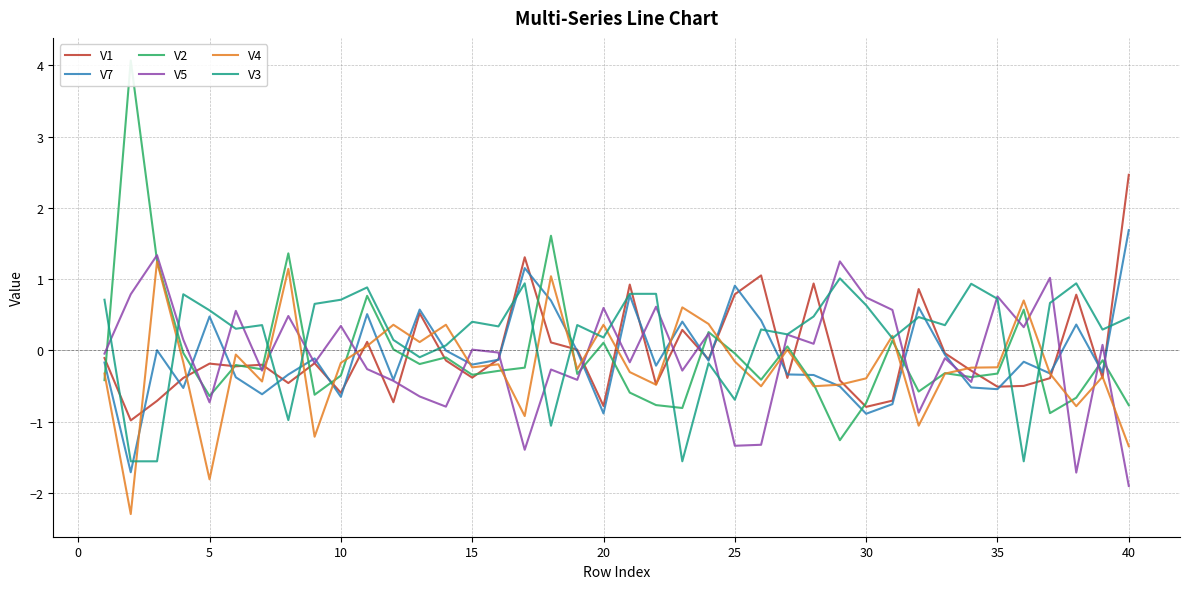

What is the minimum value for V3?

-1.6